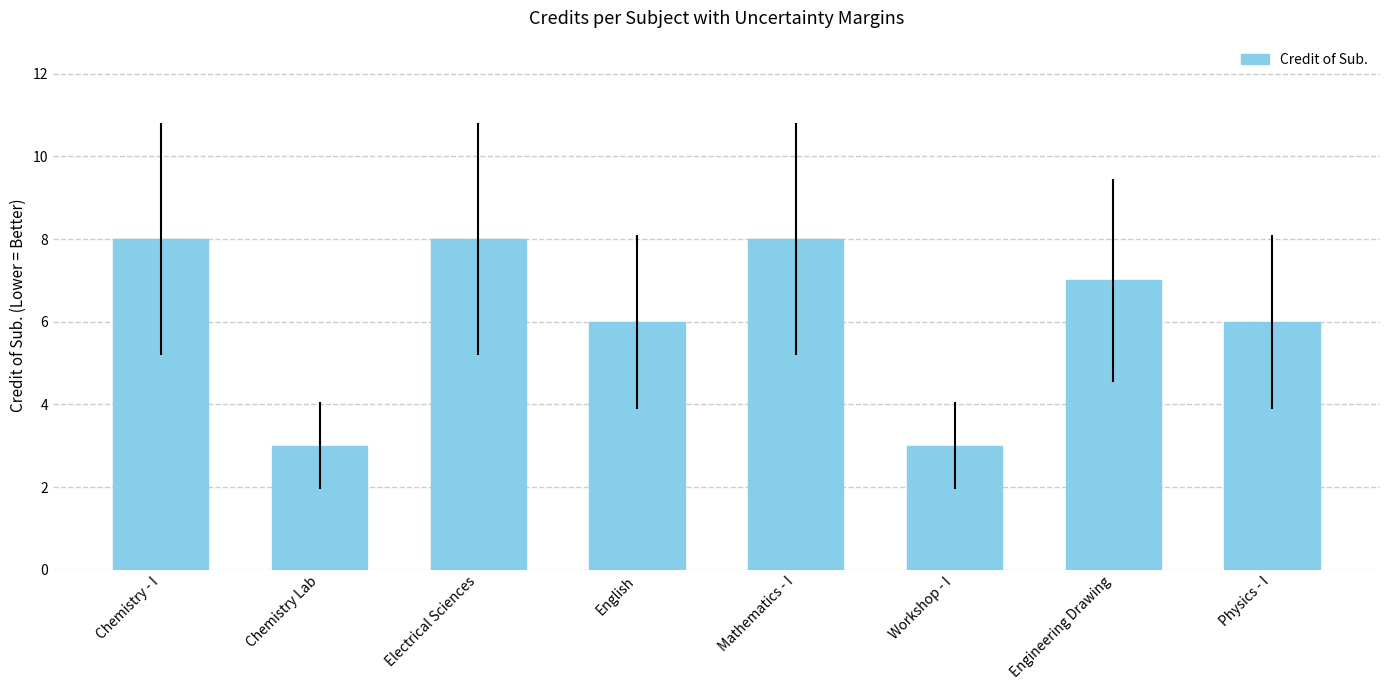

Read the value at Electrical Sciences.

8